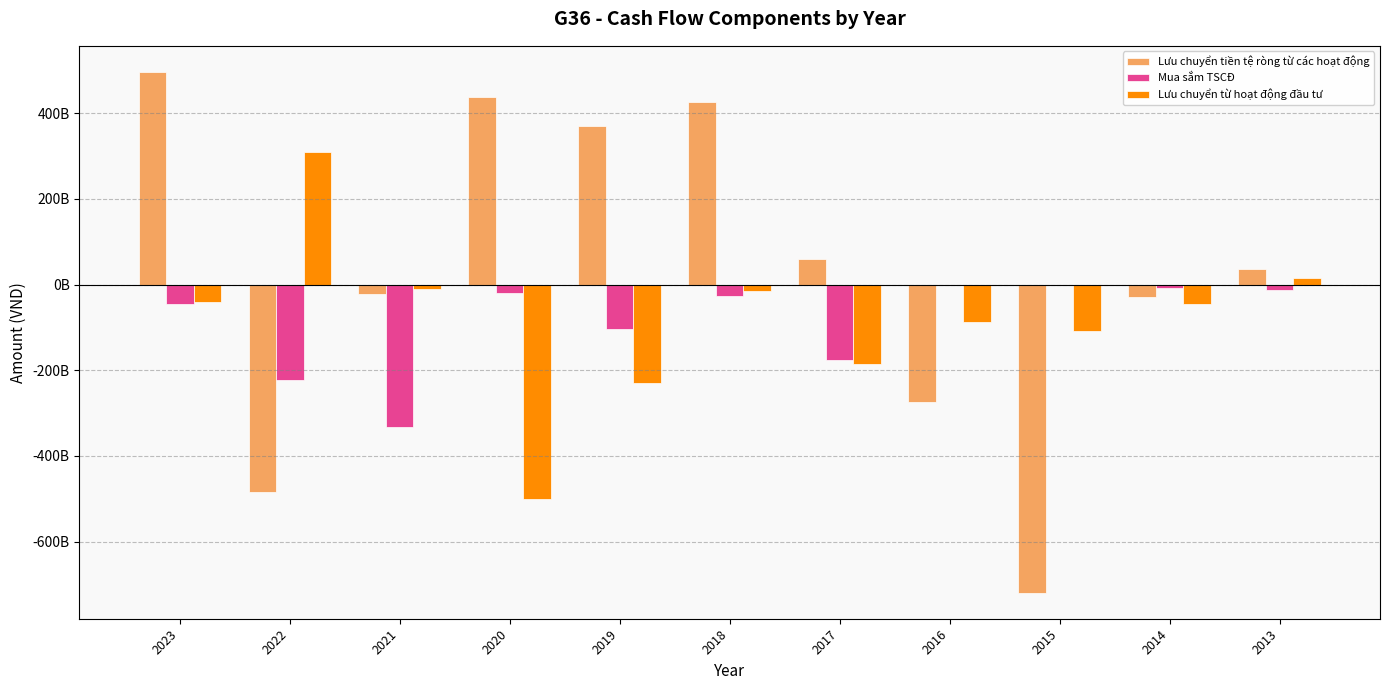

Where is Mua sắm TSCĐ nearest to the value -166750619413?

2017